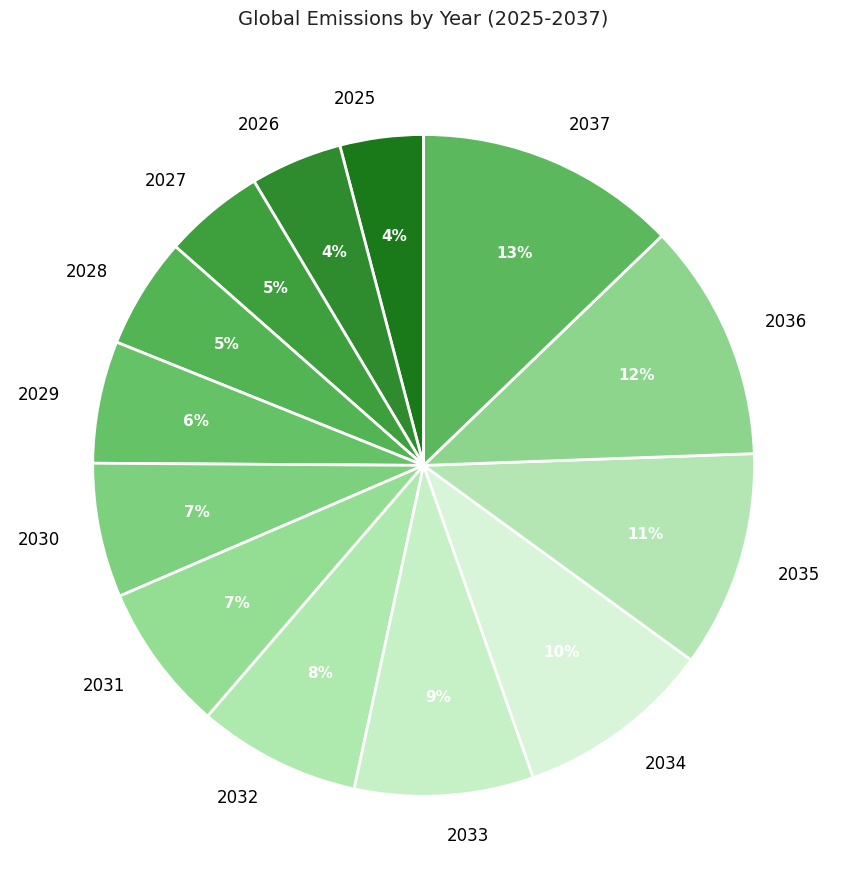

Does any single category account for the majority?

No